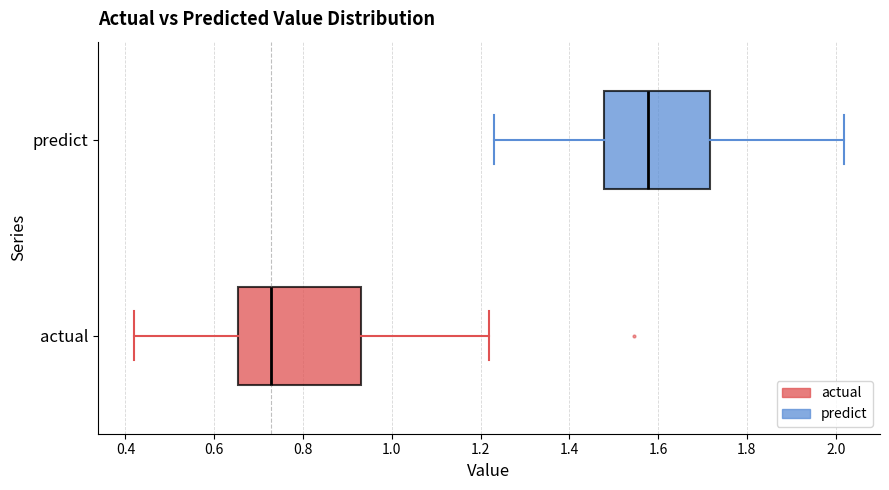

Where does the left whisker of the box for predict end on the x-axis? The values are not printed on the chart, so give them approximately, as read against the axis.

1.24